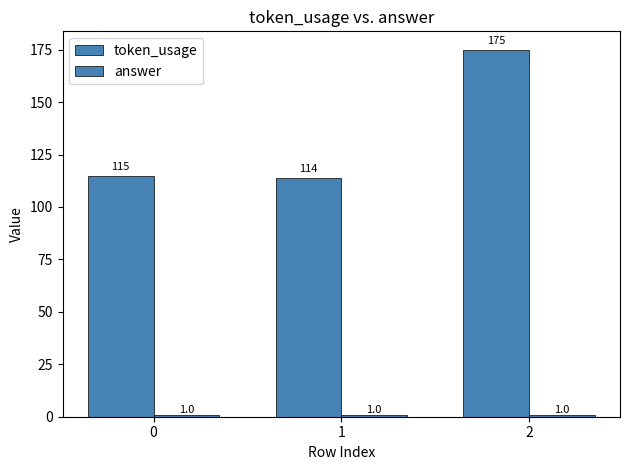

Are the bars horizontal?

No